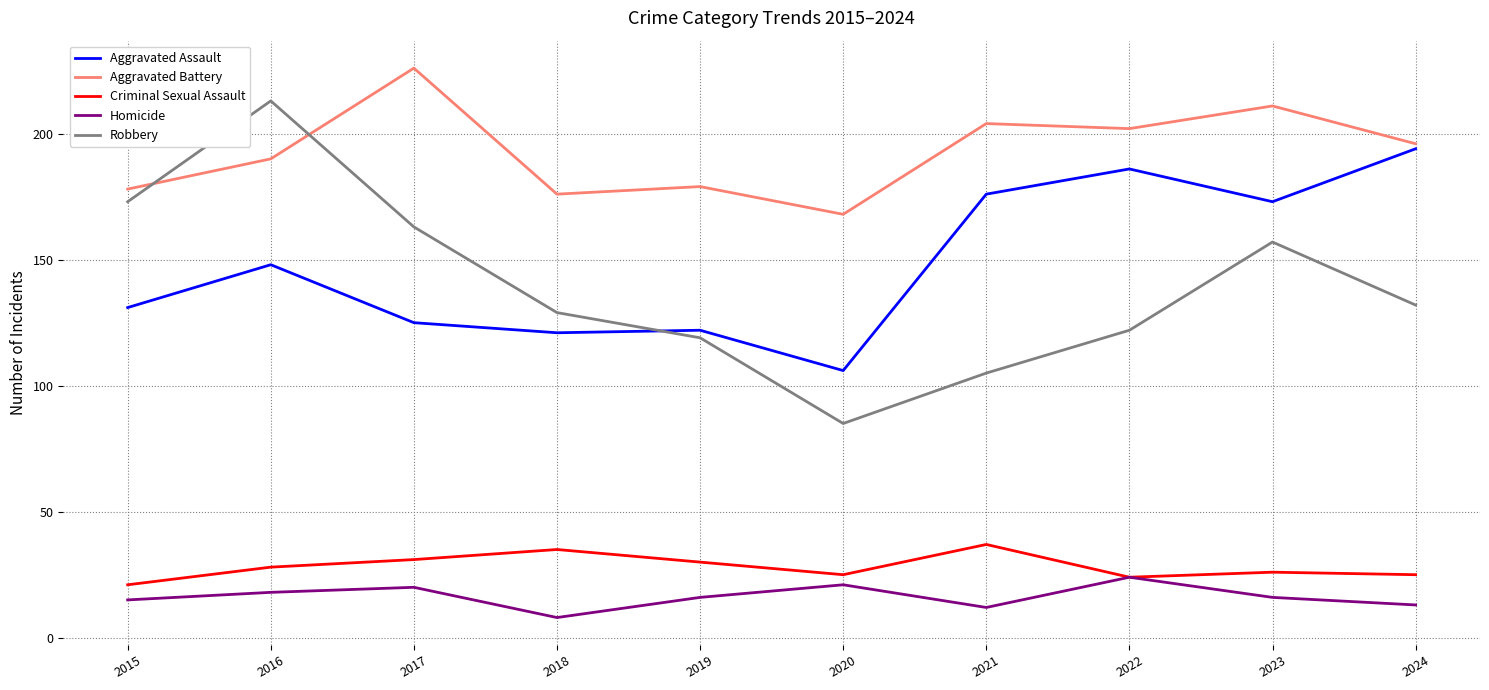

The value of Aggravated Battery at 2018 is 311. True or false?

False